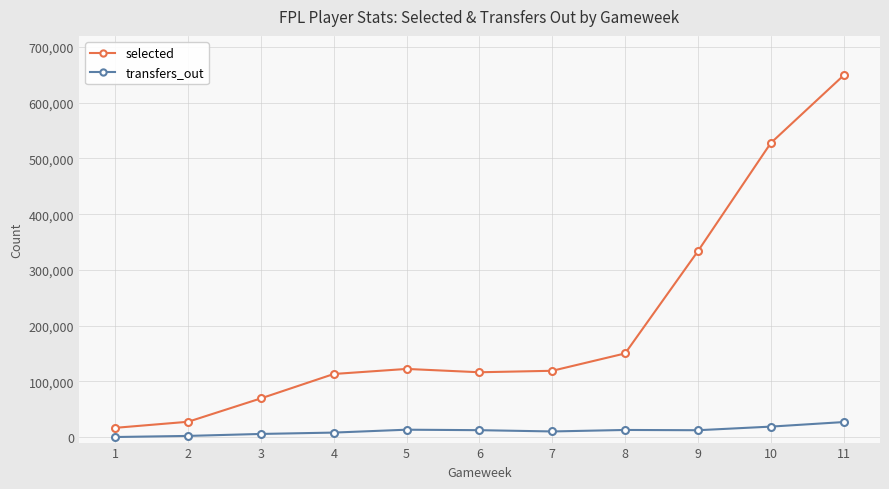

What is the total value across all series at 8?

162694